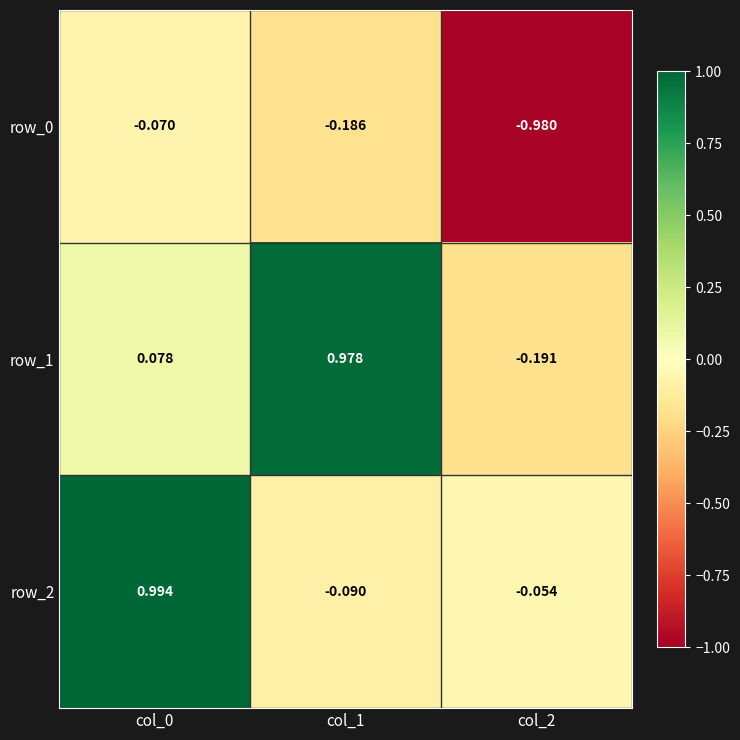

Is the value of row_2 at col_1 greater than the value of row_1 at col_2?

Yes